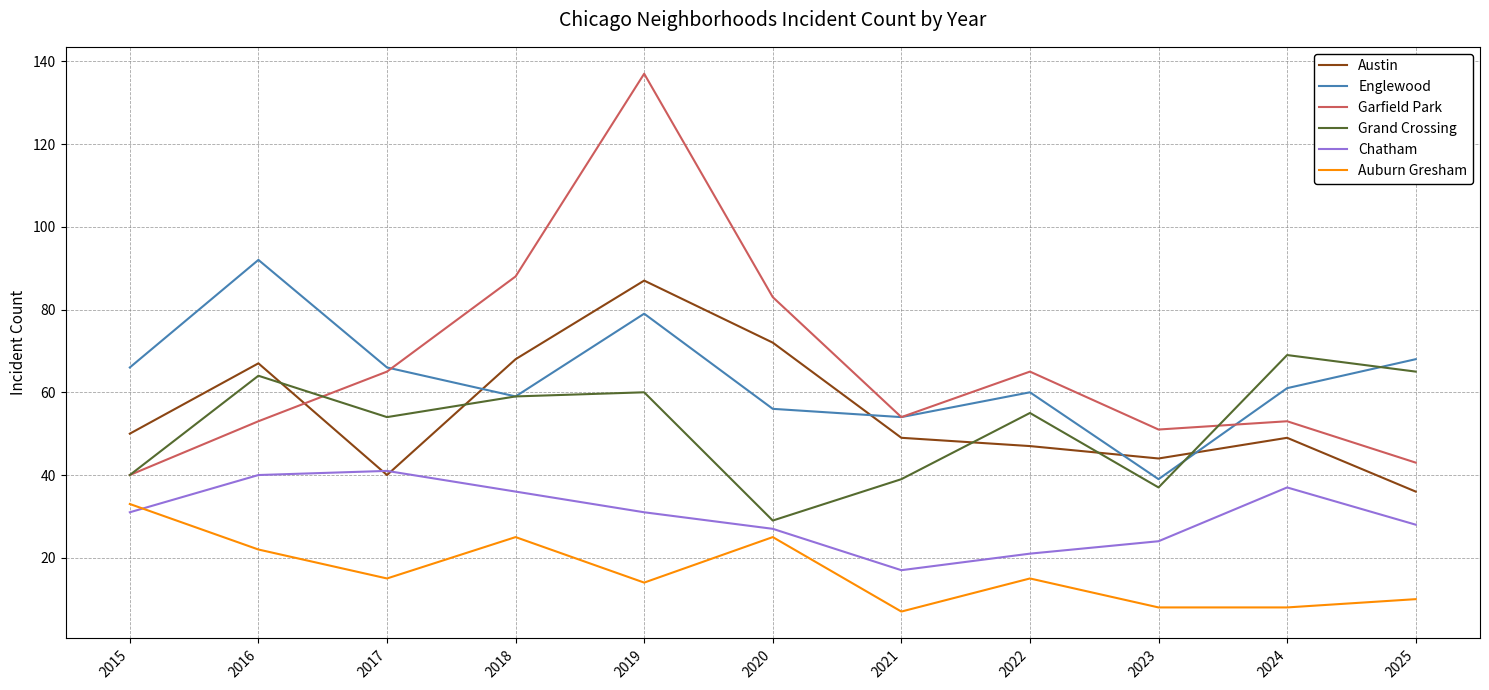

At which category is the sum across all series the highest?

2019